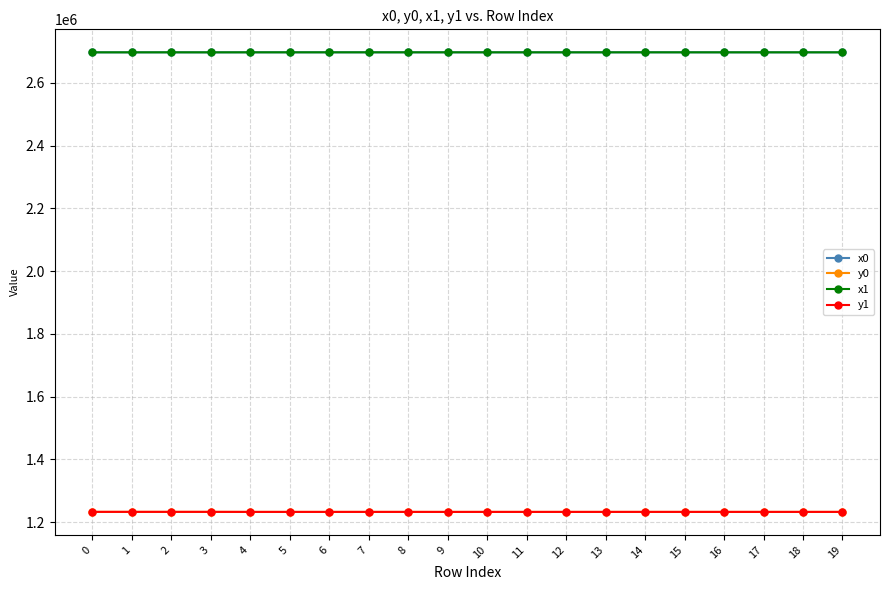

What is the value of the y0 point at the 2nd from the left?

1232966.3